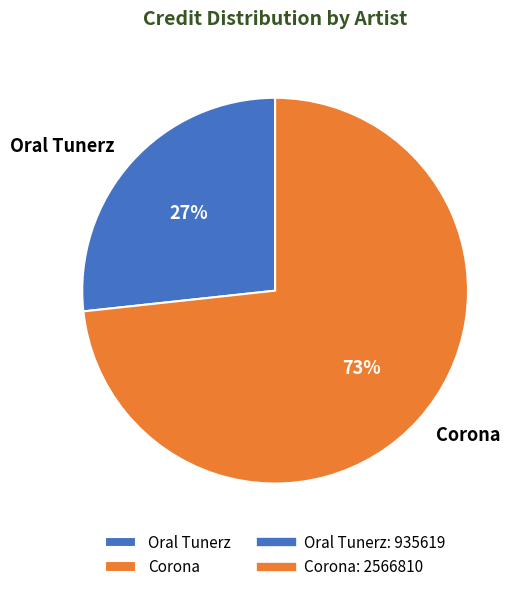

To the nearest percent, what percentage of the pie is Oral Tunerz?

27%